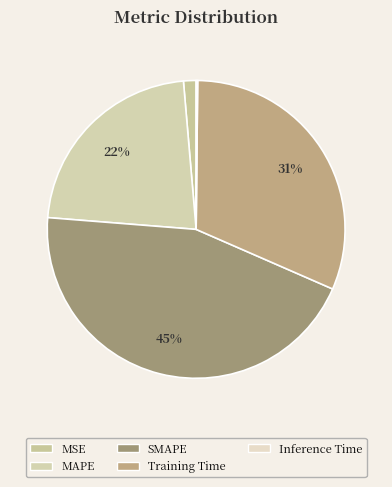

Which category has the smallest portion of the pie?

Inference Time